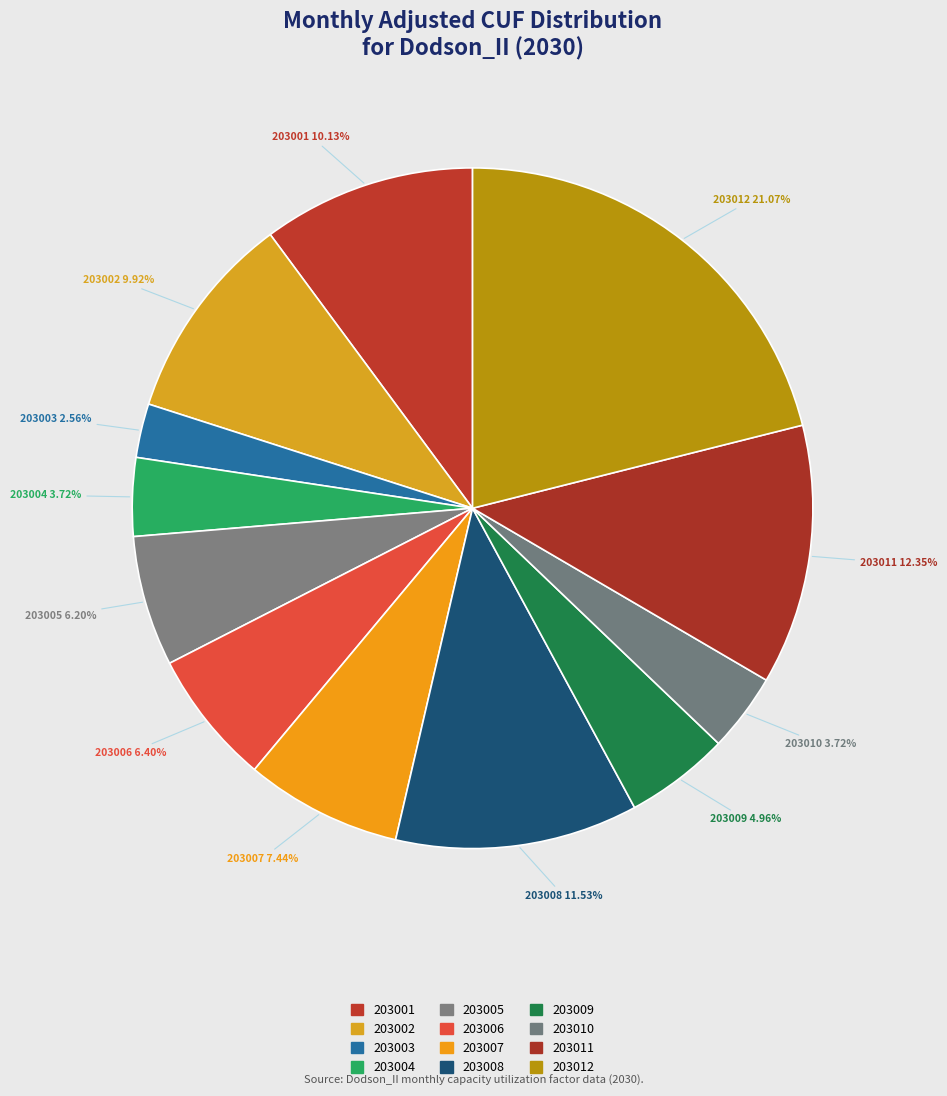

How many segments does this pie chart have?

12